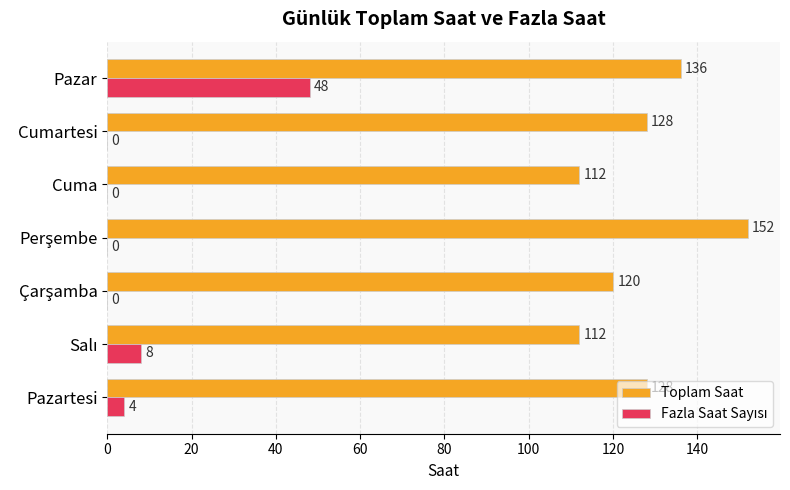

Is it true that Toplam Saat equals 36 at Cuma?

False